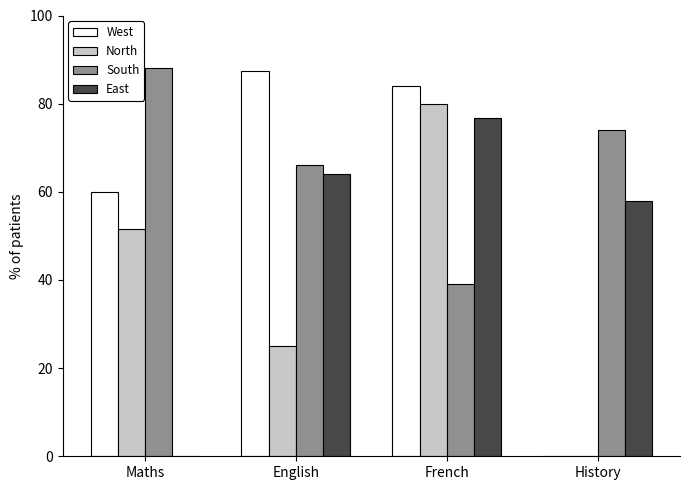

Reading left to right, extract all data points from this chart.

West: Maths=60.0	English=87.3	French=84.0	History=0.0
North: Maths=51.5	English=25.0	French=80.0	History=0.0
South: Maths=88.0	English=66.0	French=39.0	History=74.0
East: Maths=0.0	English=64.0	French=76.8	History=58.0